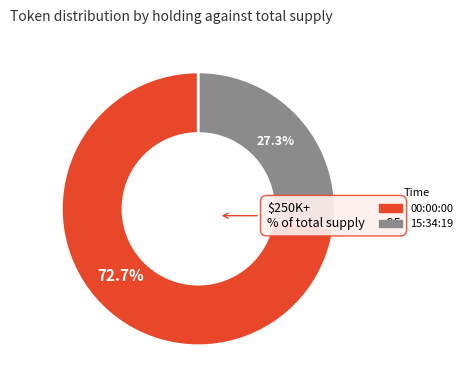

Is there any slice that represents more than half of the pie?

Yes